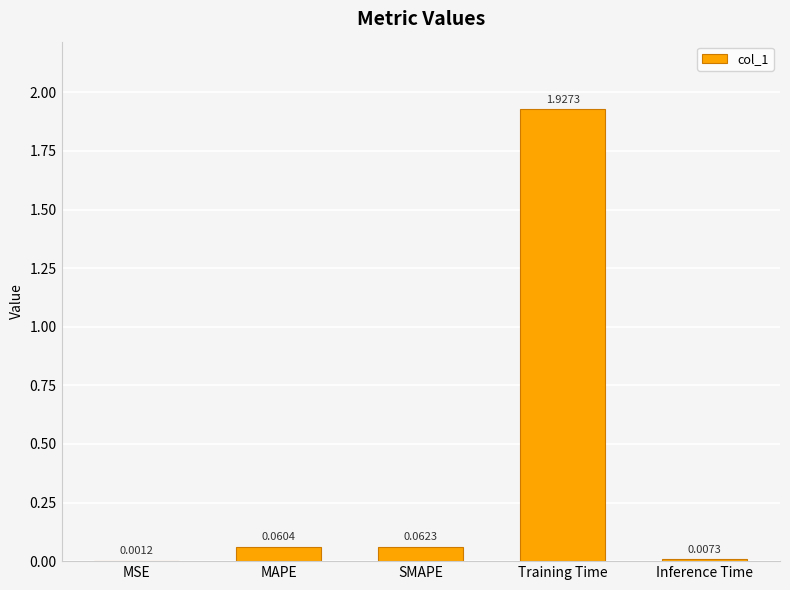

How many categories are shown in the chart?

5